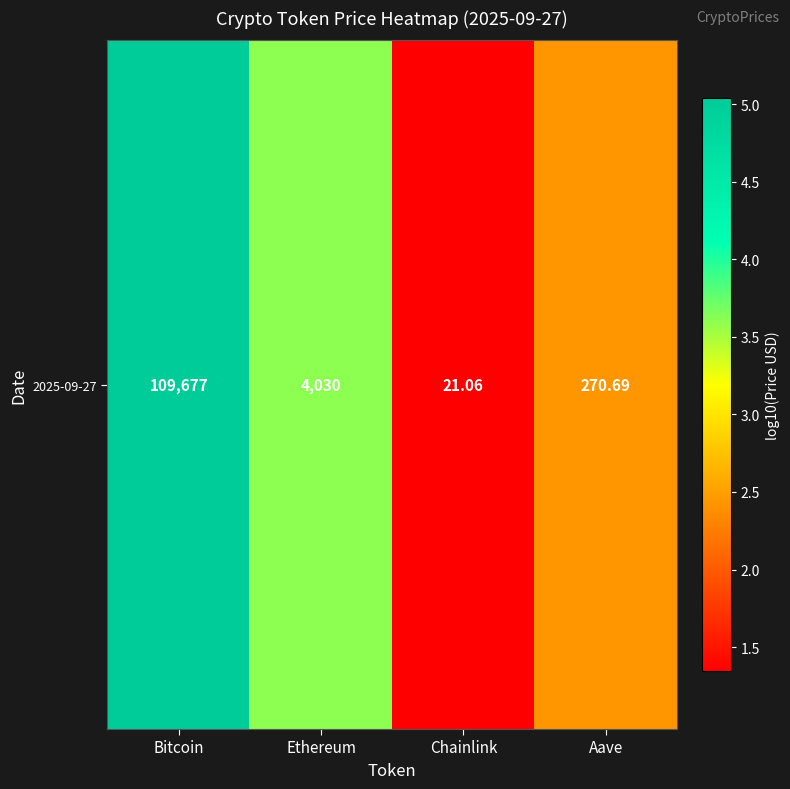

What is the average value?

3.1